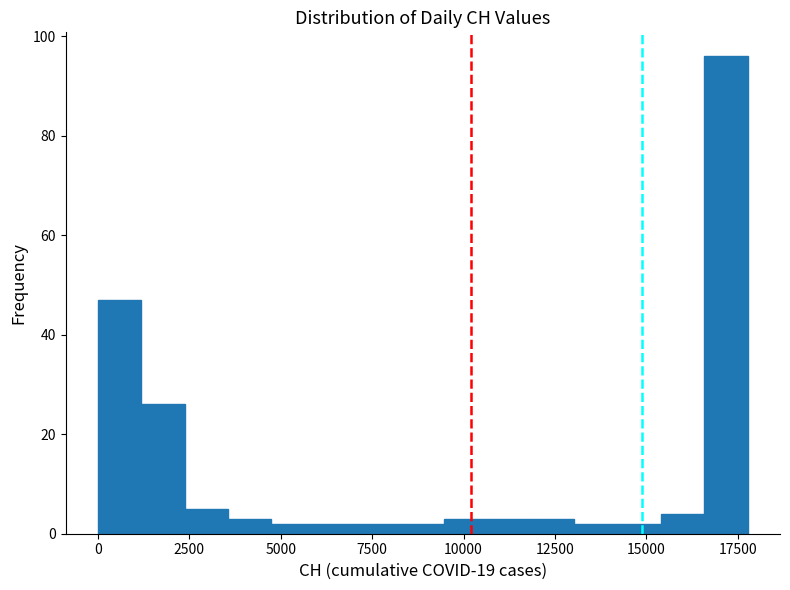

Read against the x-axis, roughly where is the centre of the tallest bar?

17000